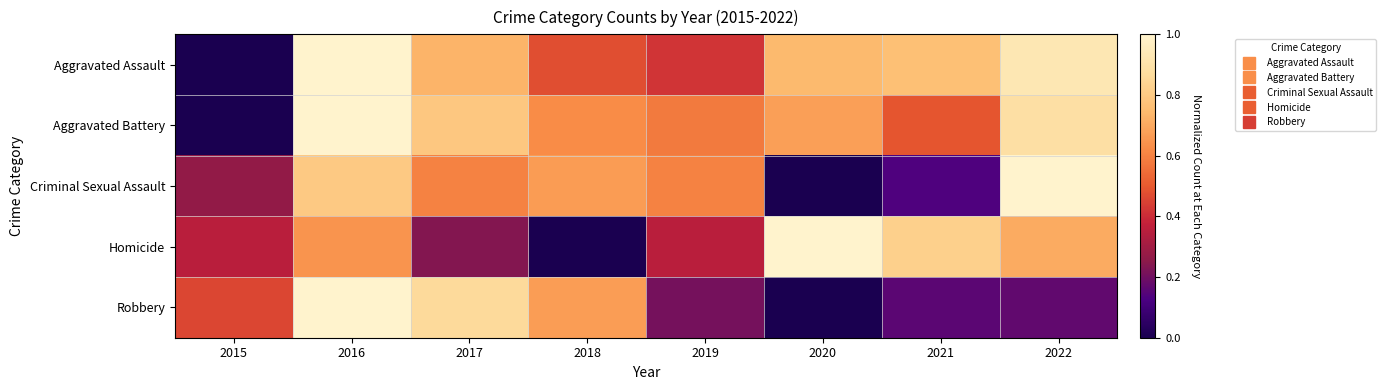

Which series changed the most between 2019 and 2022?

Aggravated Assault